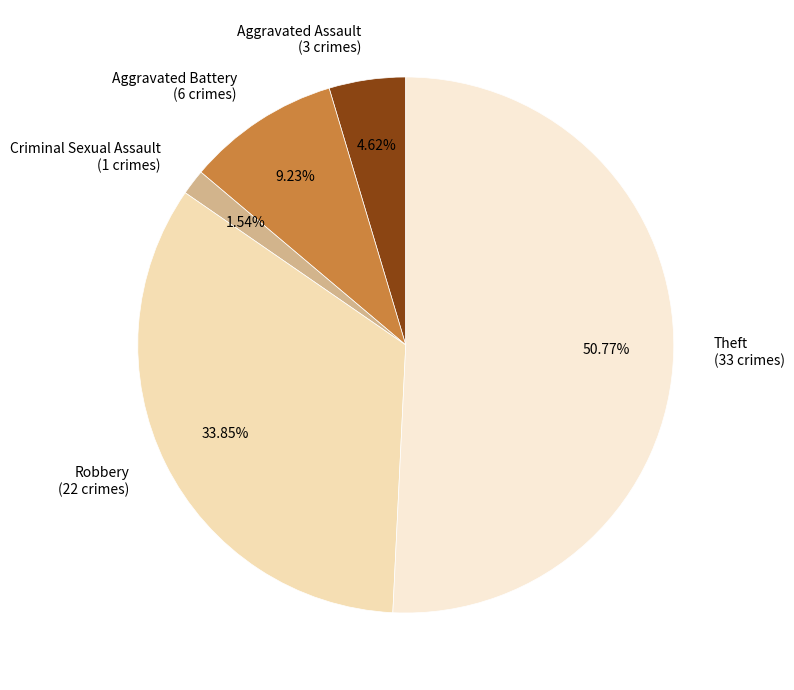

Between Criminal Sexual Assault and Aggravated Battery, which is larger?

Aggravated Battery